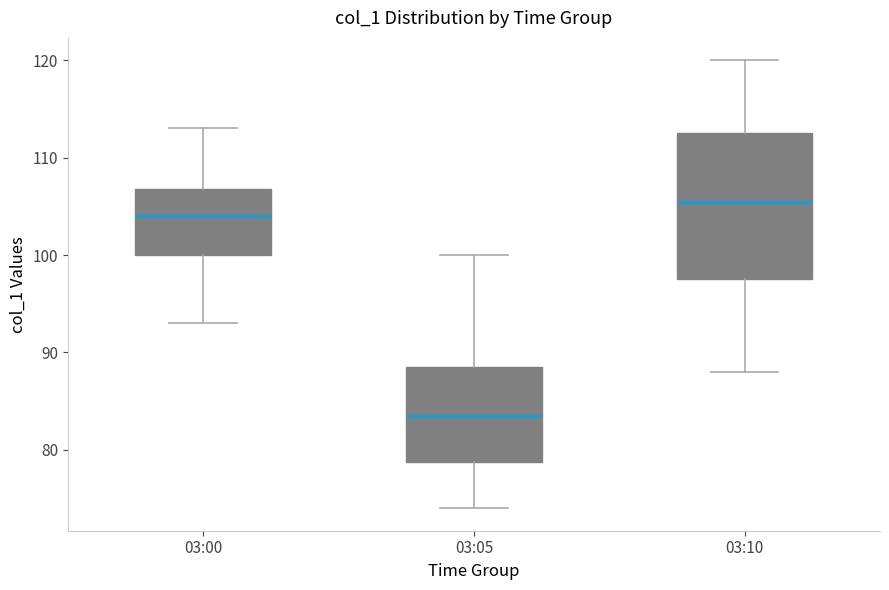

Which box has the lowest median line?

03:05